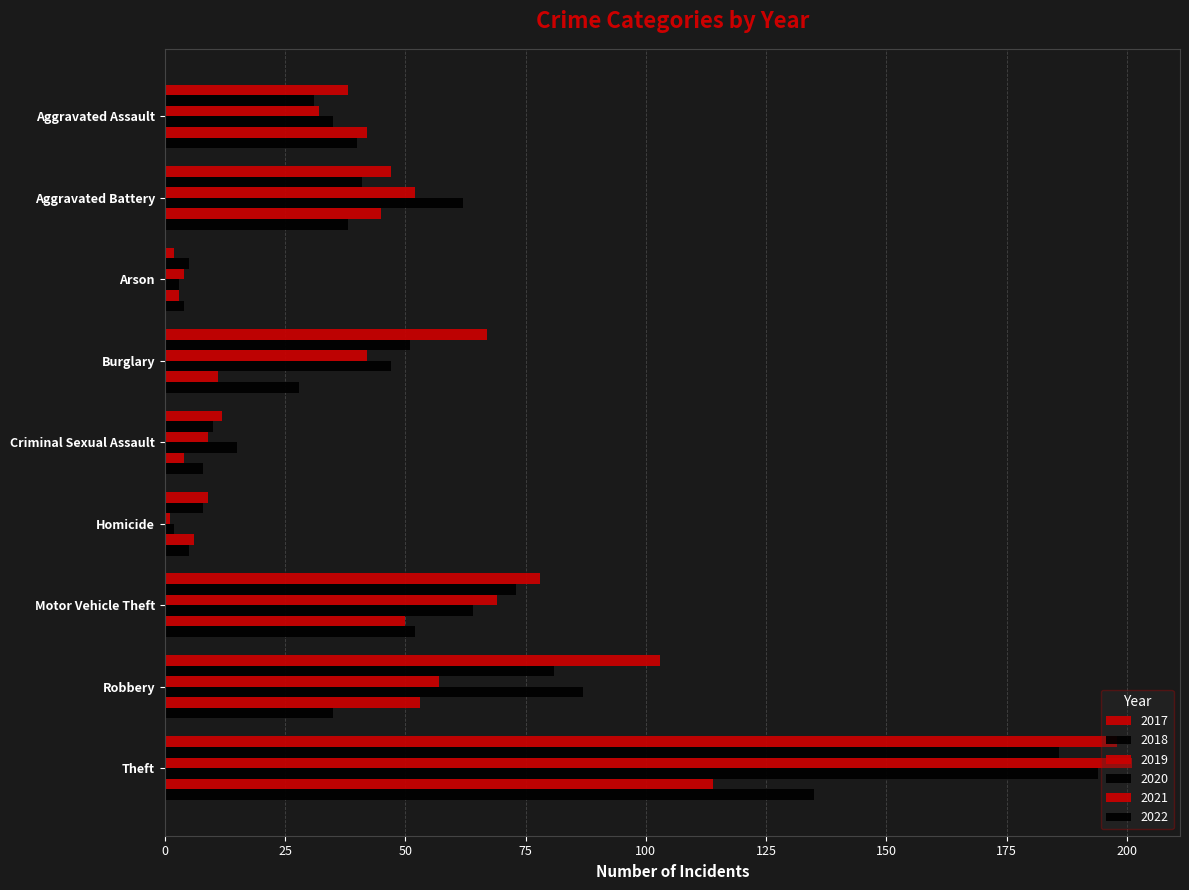

What is the sum of all 2020 values?

509